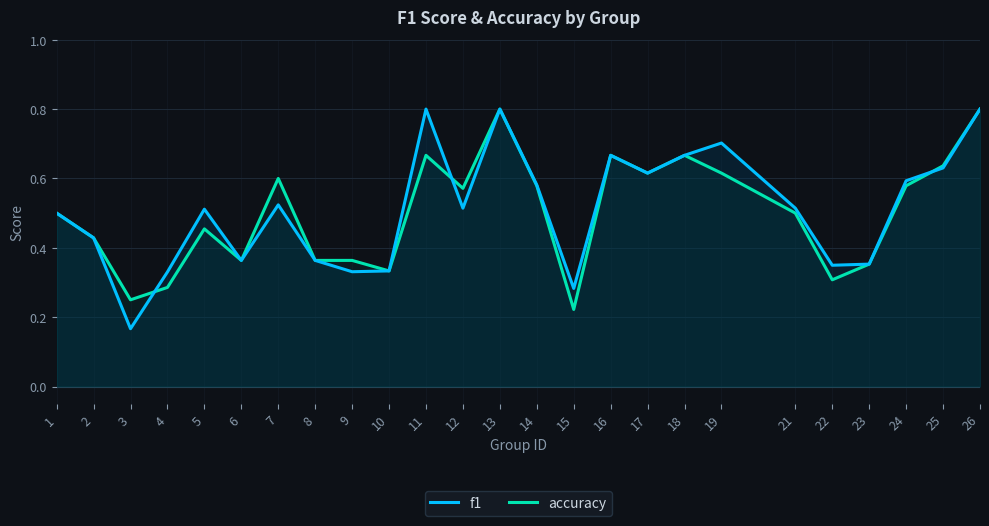

At 18, list the series in order from smallest to largest.

f1, accuracy